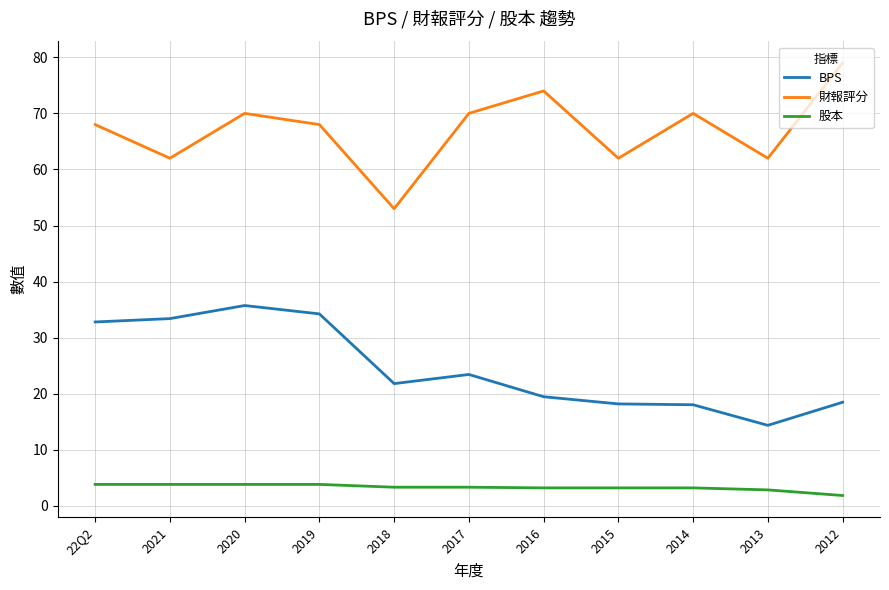

What is the sum of the BPS values at 2017 and 2014?

41.5